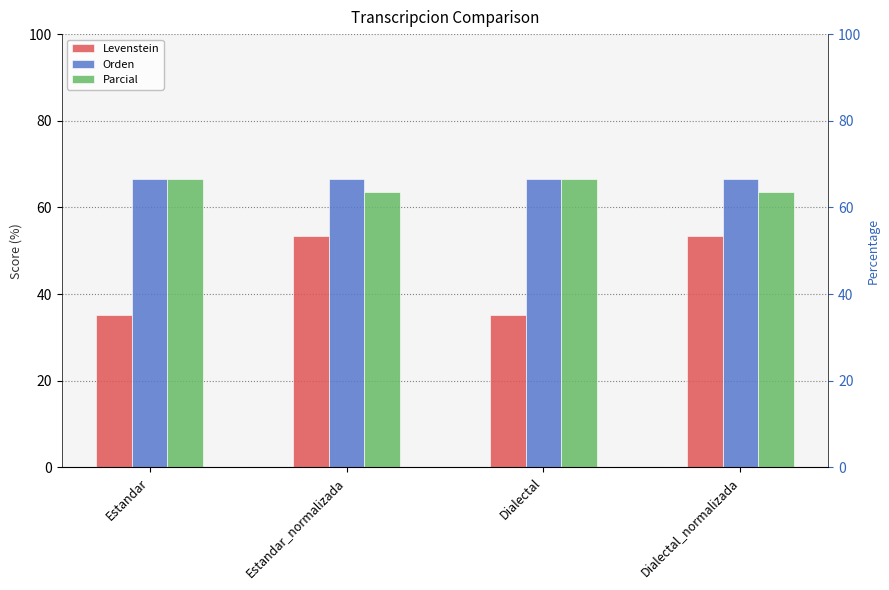

What is the average value of the Levenstein series?

44.3